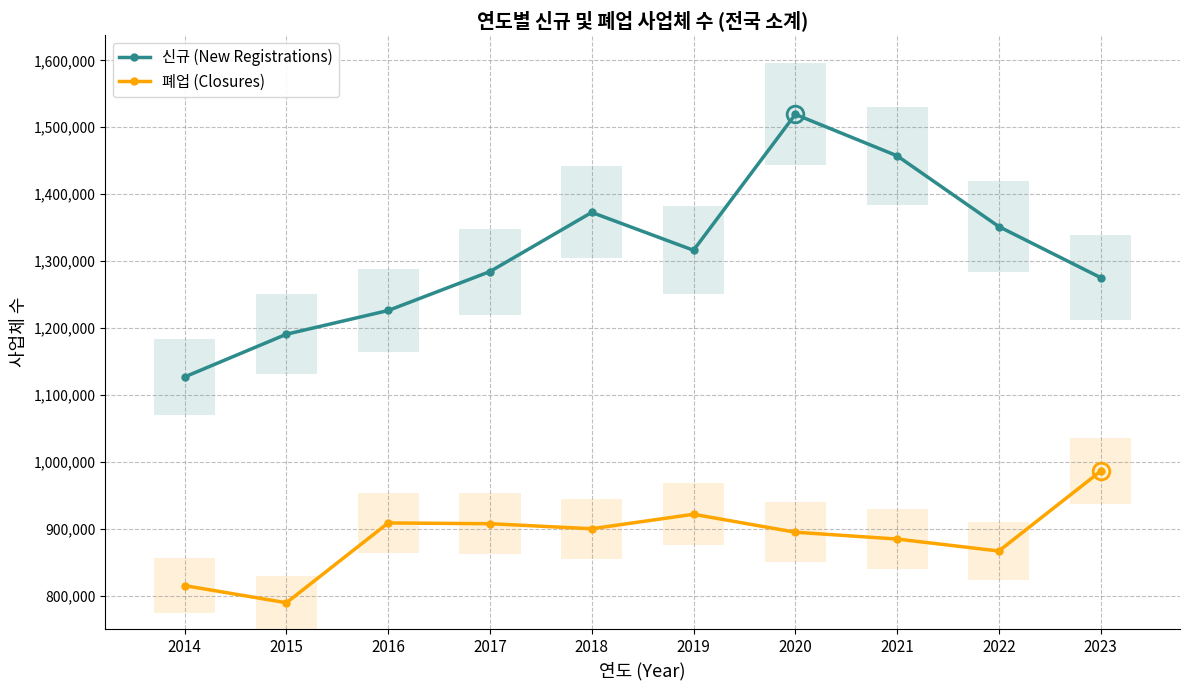

What is the average value of the 신규 (New Registrations) series?

1312252